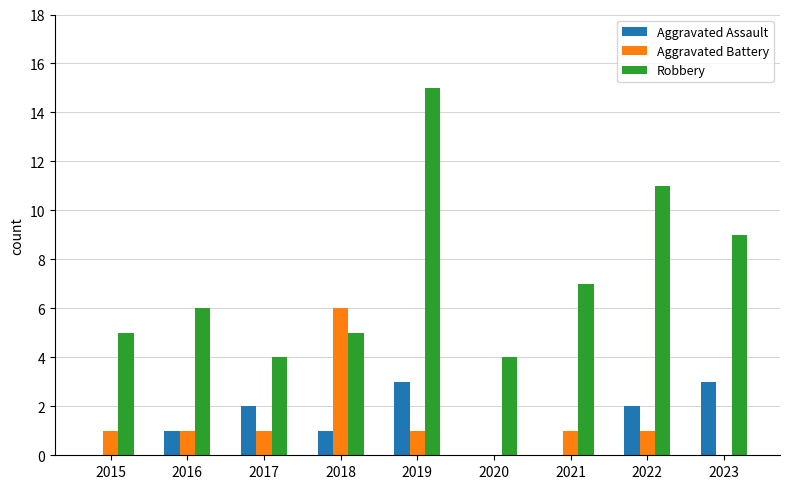

The value of Aggravated Assault at 2017 is 2. True or false?

True